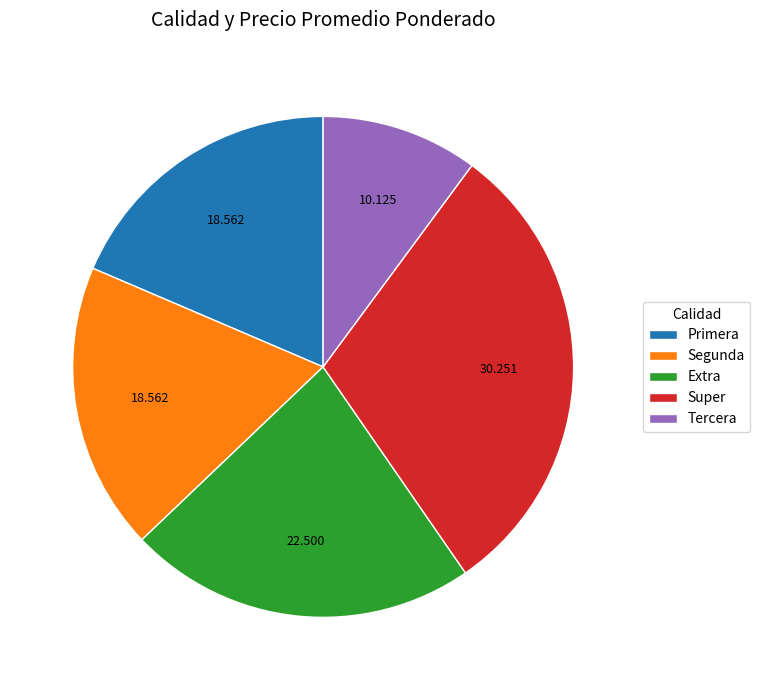

What is the smallest slice in the pie chart?

Tercera